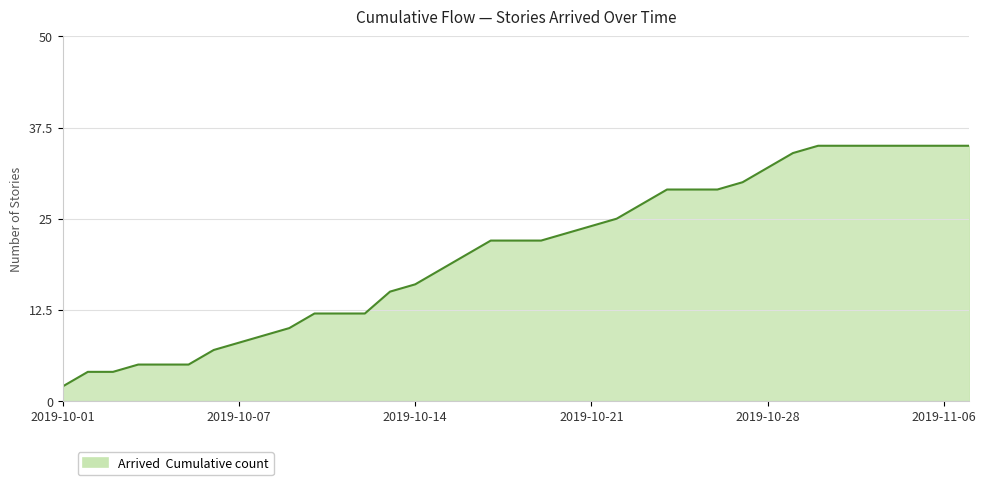

What is the greatest value displayed?

35